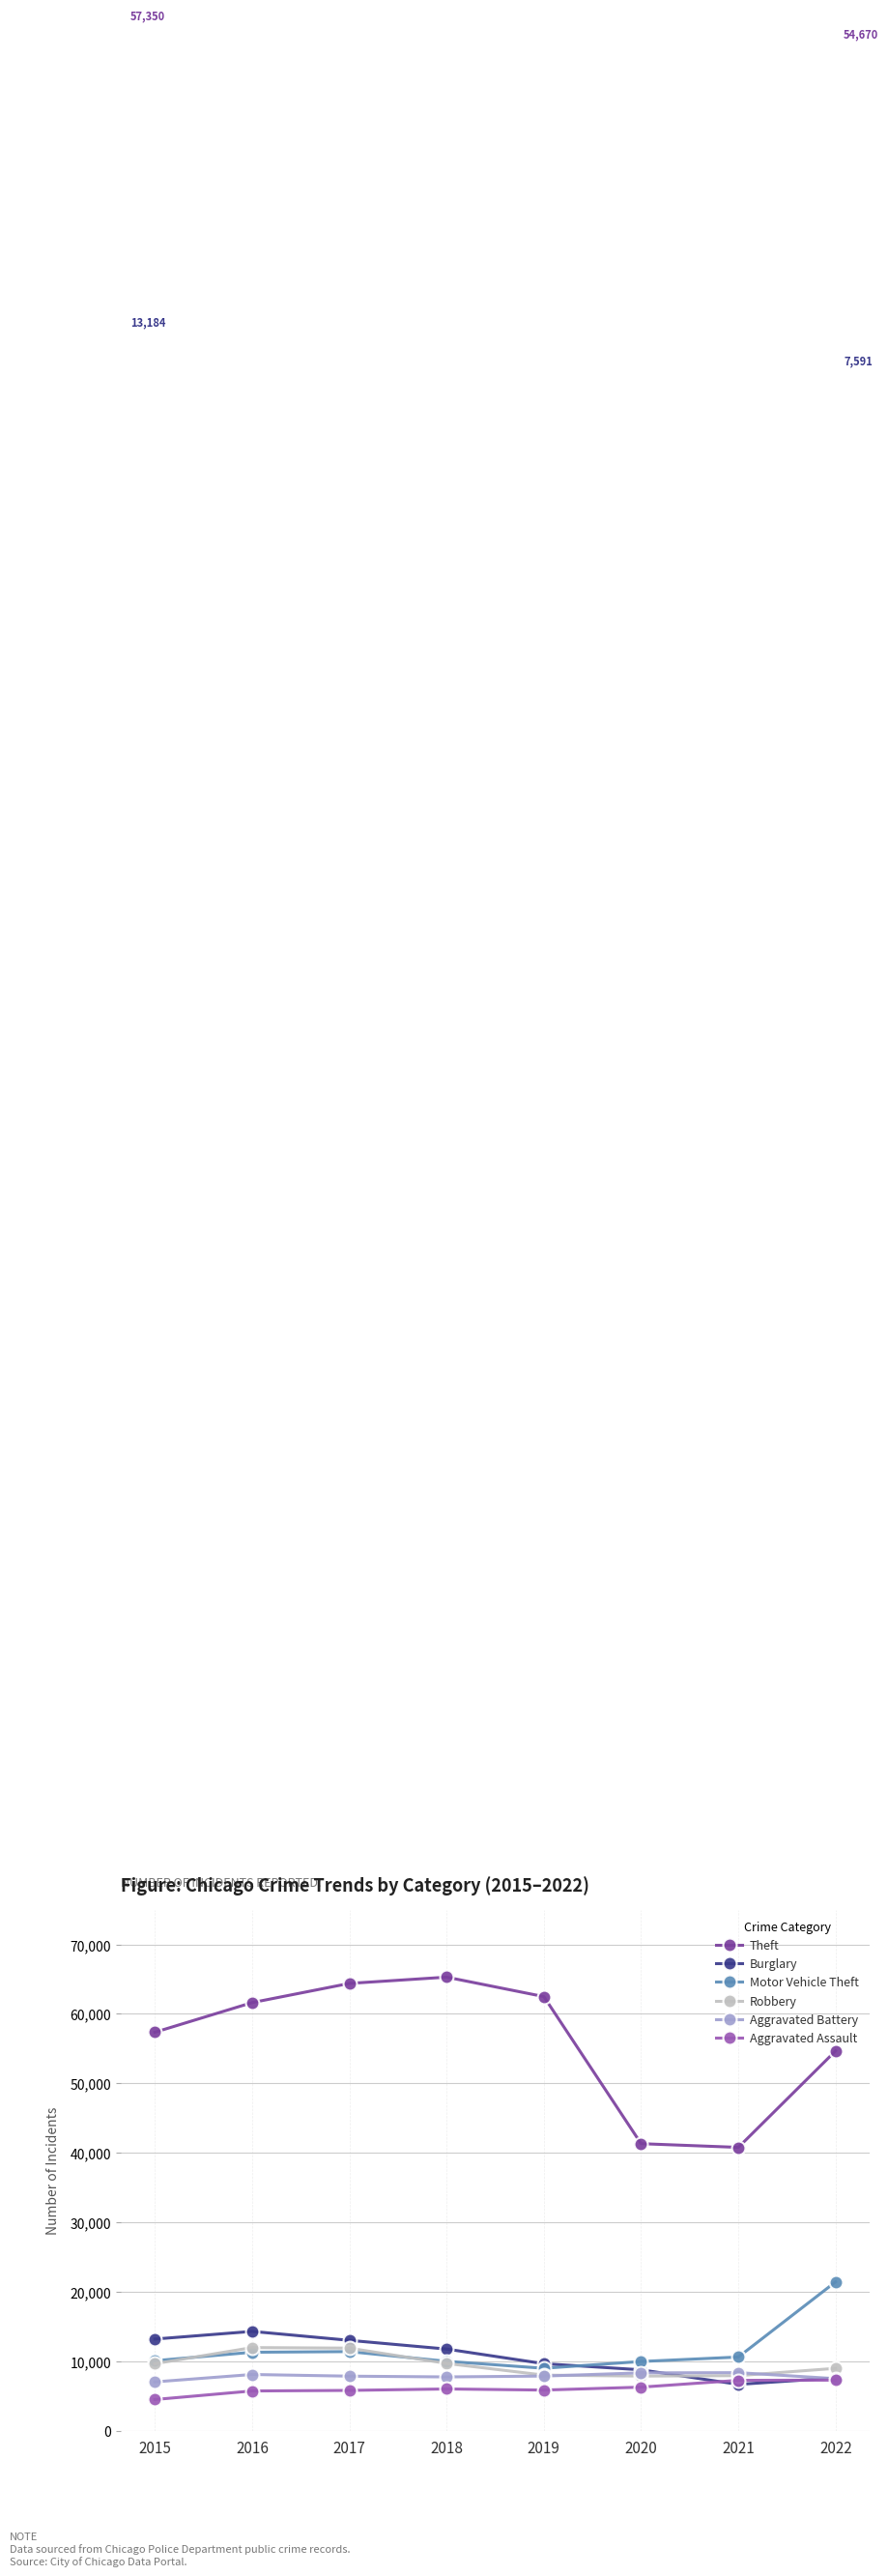

What is the sum of all Robbery values?

75892